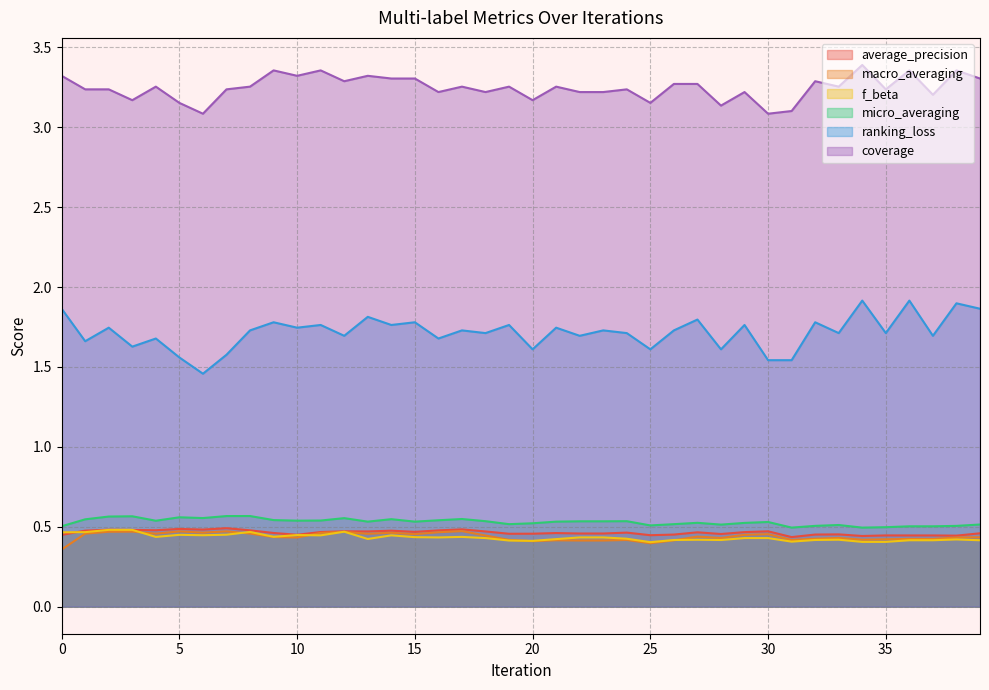

Where is the first local minimum for f_beta?

4